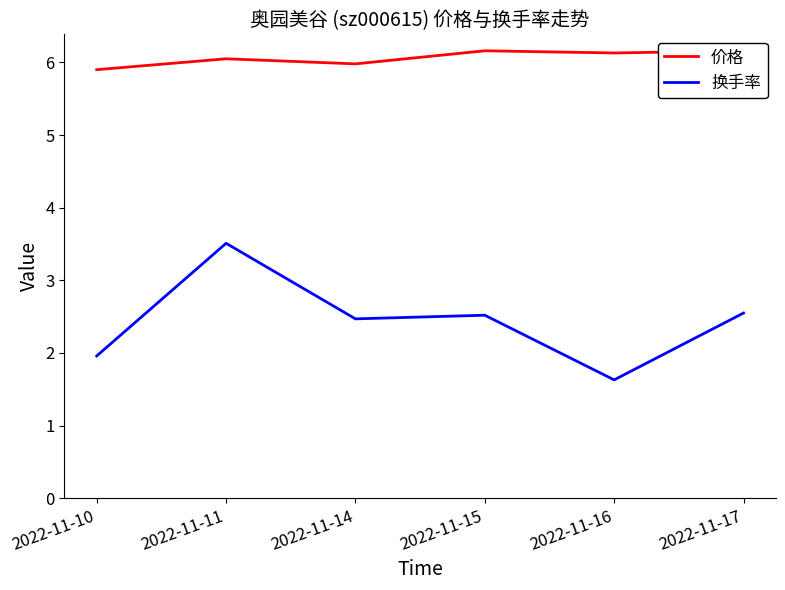

Reading left to right, extract all data points from this chart.

价格: 2022-11-10=5.9	2022-11-11=6.0	2022-11-14=6.0	2022-11-15=6.2	2022-11-16=6.1	2022-11-17=6.2
换手率: 2022-11-10=2.0	2022-11-11=3.5	2022-11-14=2.5	2022-11-15=2.5	2022-11-16=1.6	2022-11-17=2.5